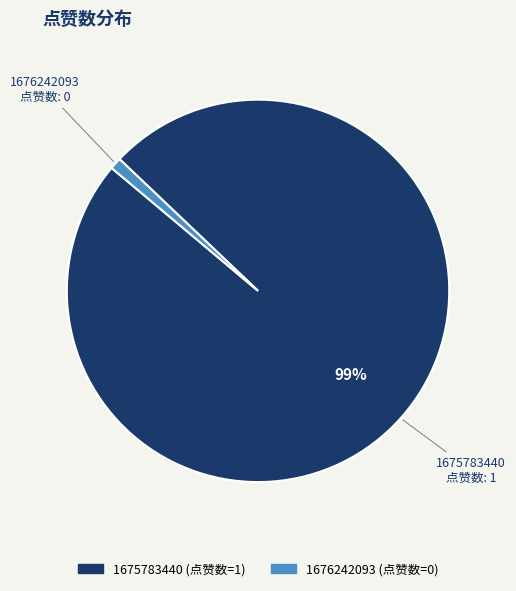

The 1675783440 slice represents 85% of the pie. True or false?

False